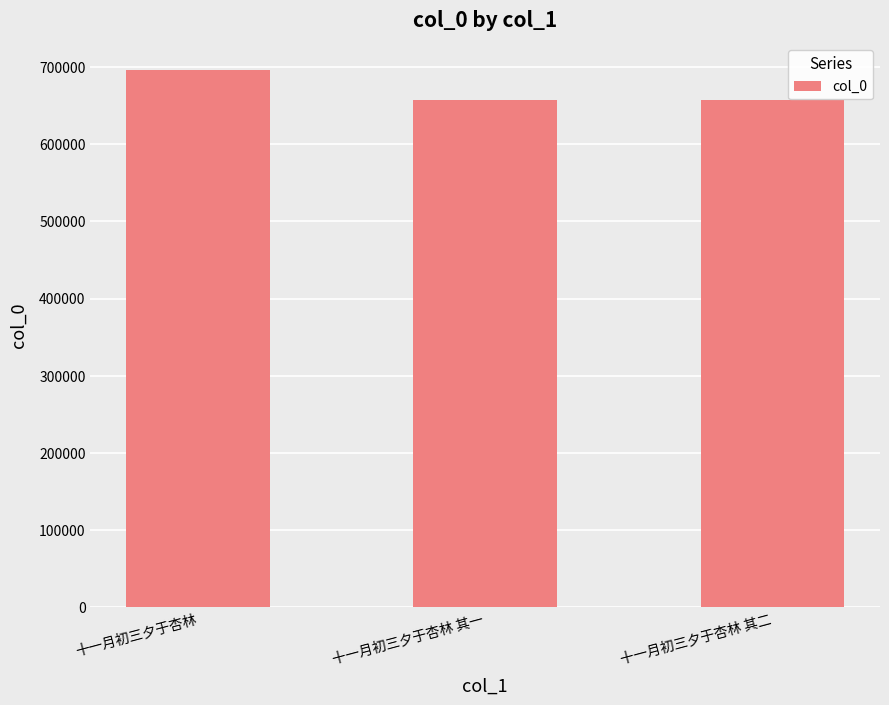

What is the difference between the maximum and minimum values?

39122